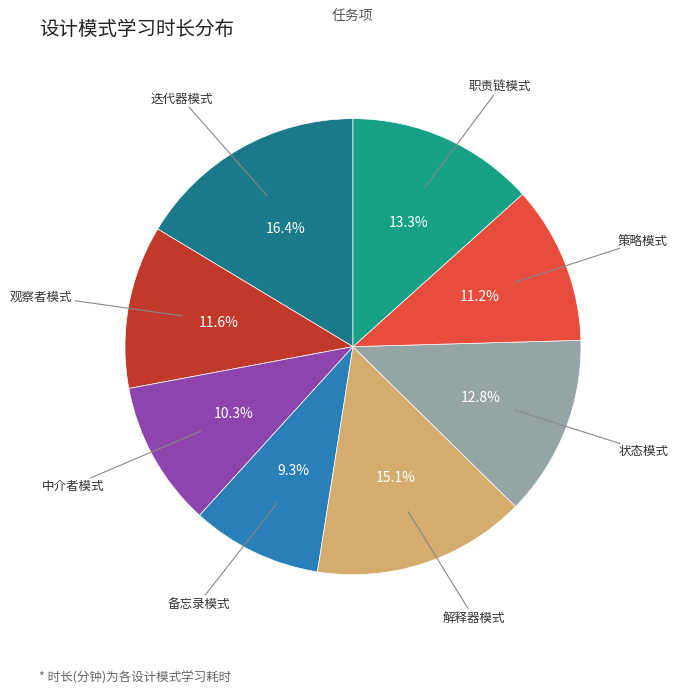

How many slices are in this pie chart?

8